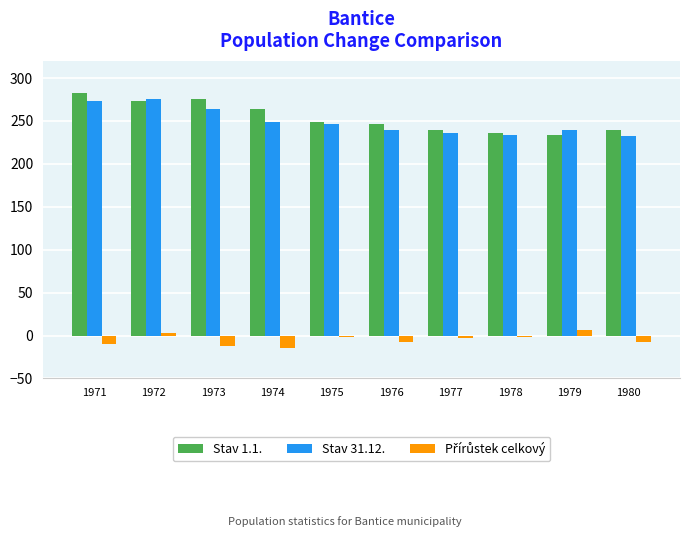

At which label is Stav 31.12. closest to 254?

1974